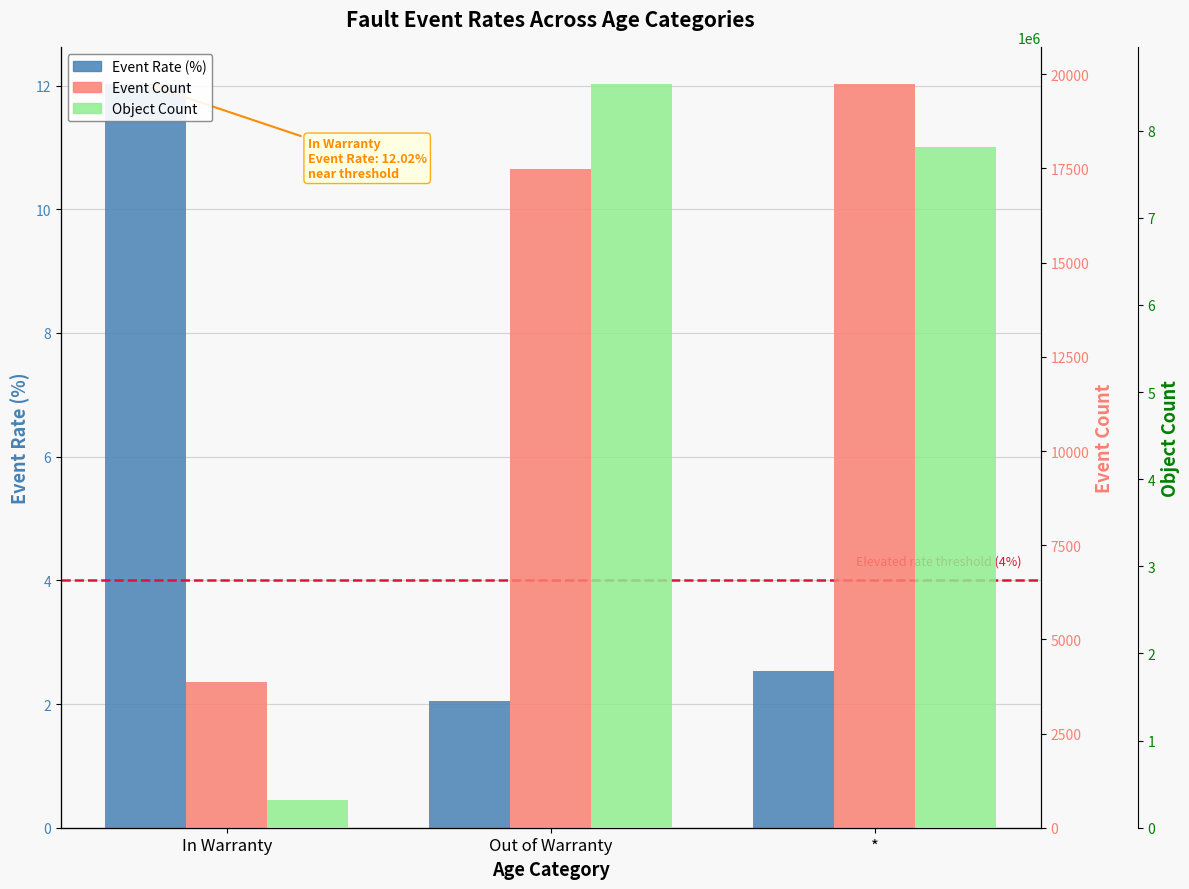

What is the spread (max minus min) of values at *?

7812395.5